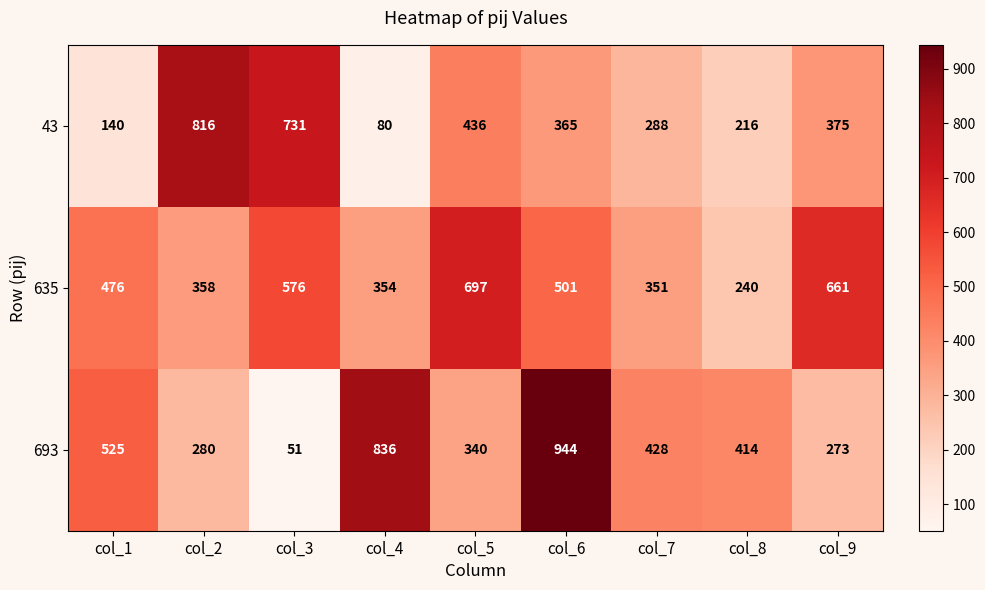

The 635 series shows 354 at col_4. True or false?

True